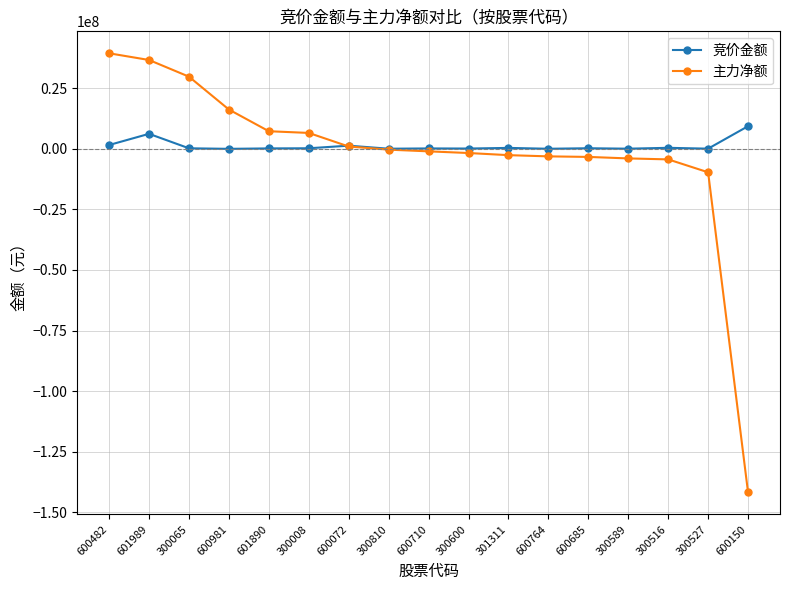

Which series has the widest spread of values?

主力净额